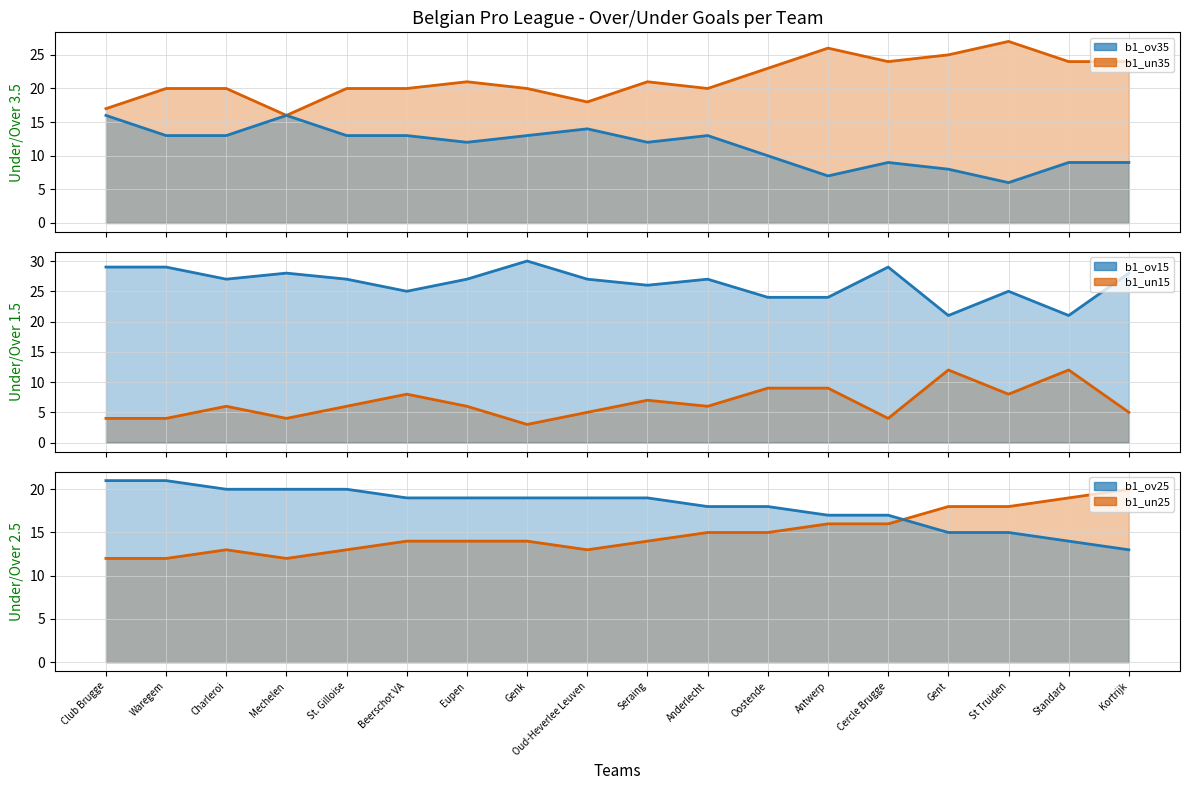

True or false: b1_ov35 line has a value of 13 at Genk.

True